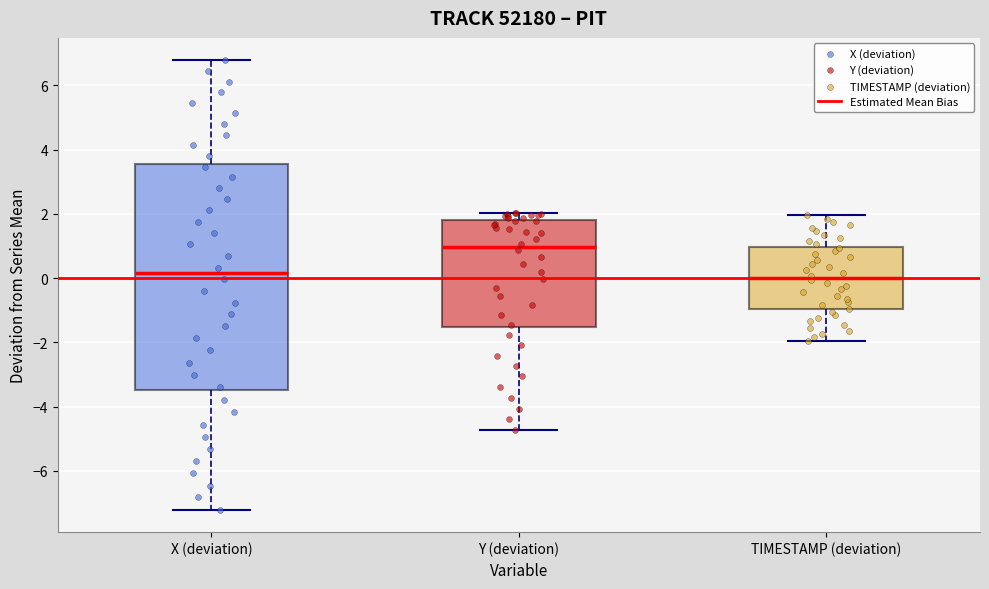

Comparing the boxes themselves (not the whiskers), which one is the tallest?

X (deviation)